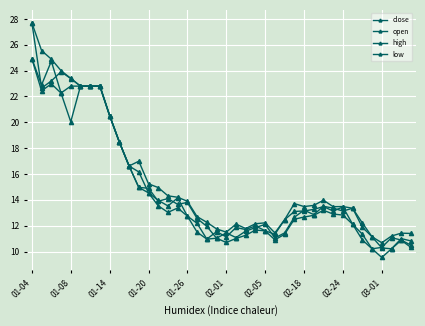

Where is the first local minimum for open?

01-08